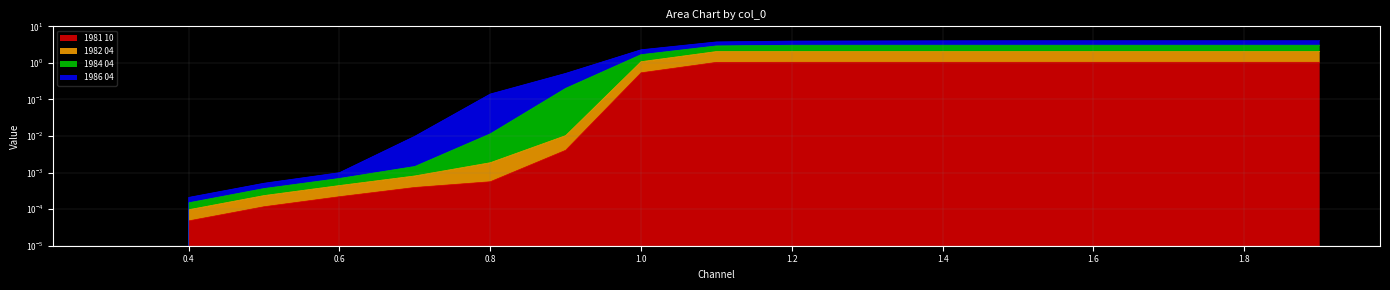

Which series has the widest spread of values?

1984 04